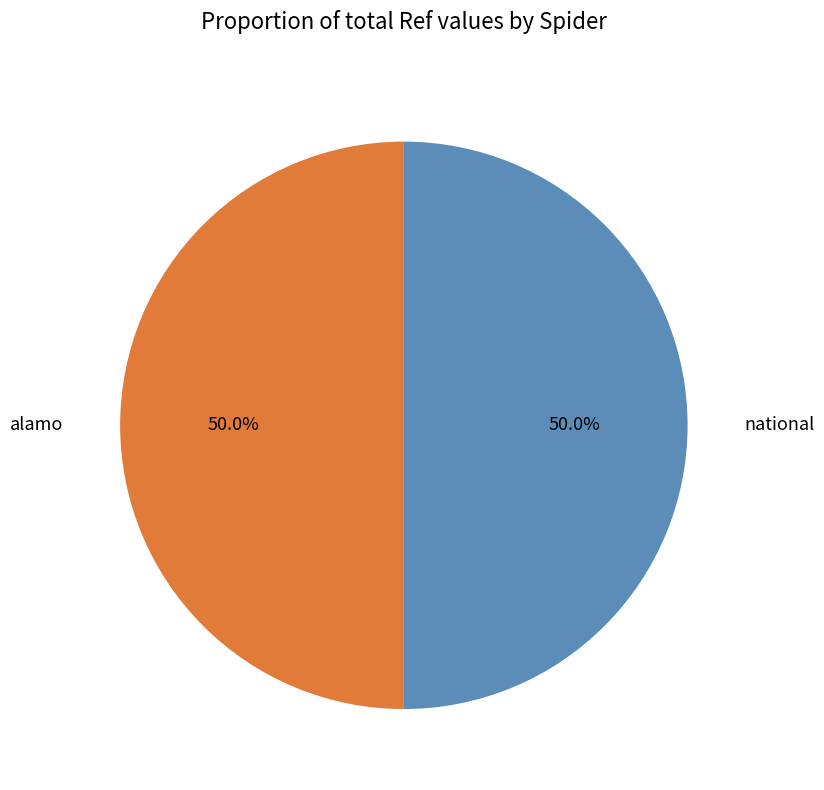

Approximately how many times larger is the value at national compared to alamo?

1.0